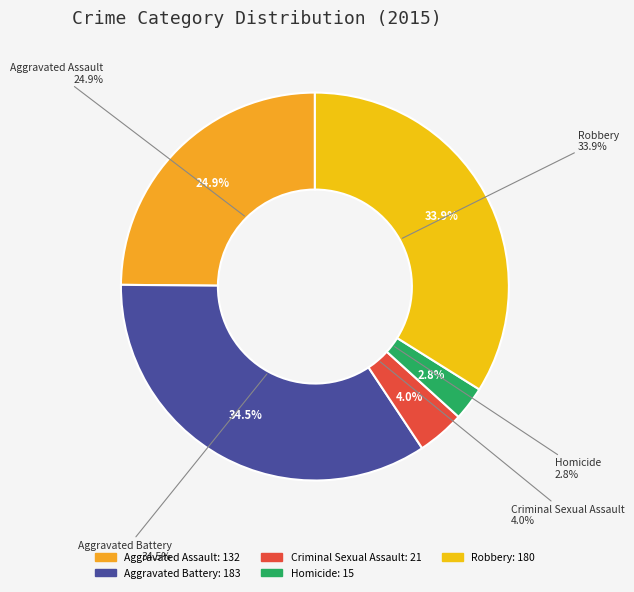

How many slices are in this pie chart?

5